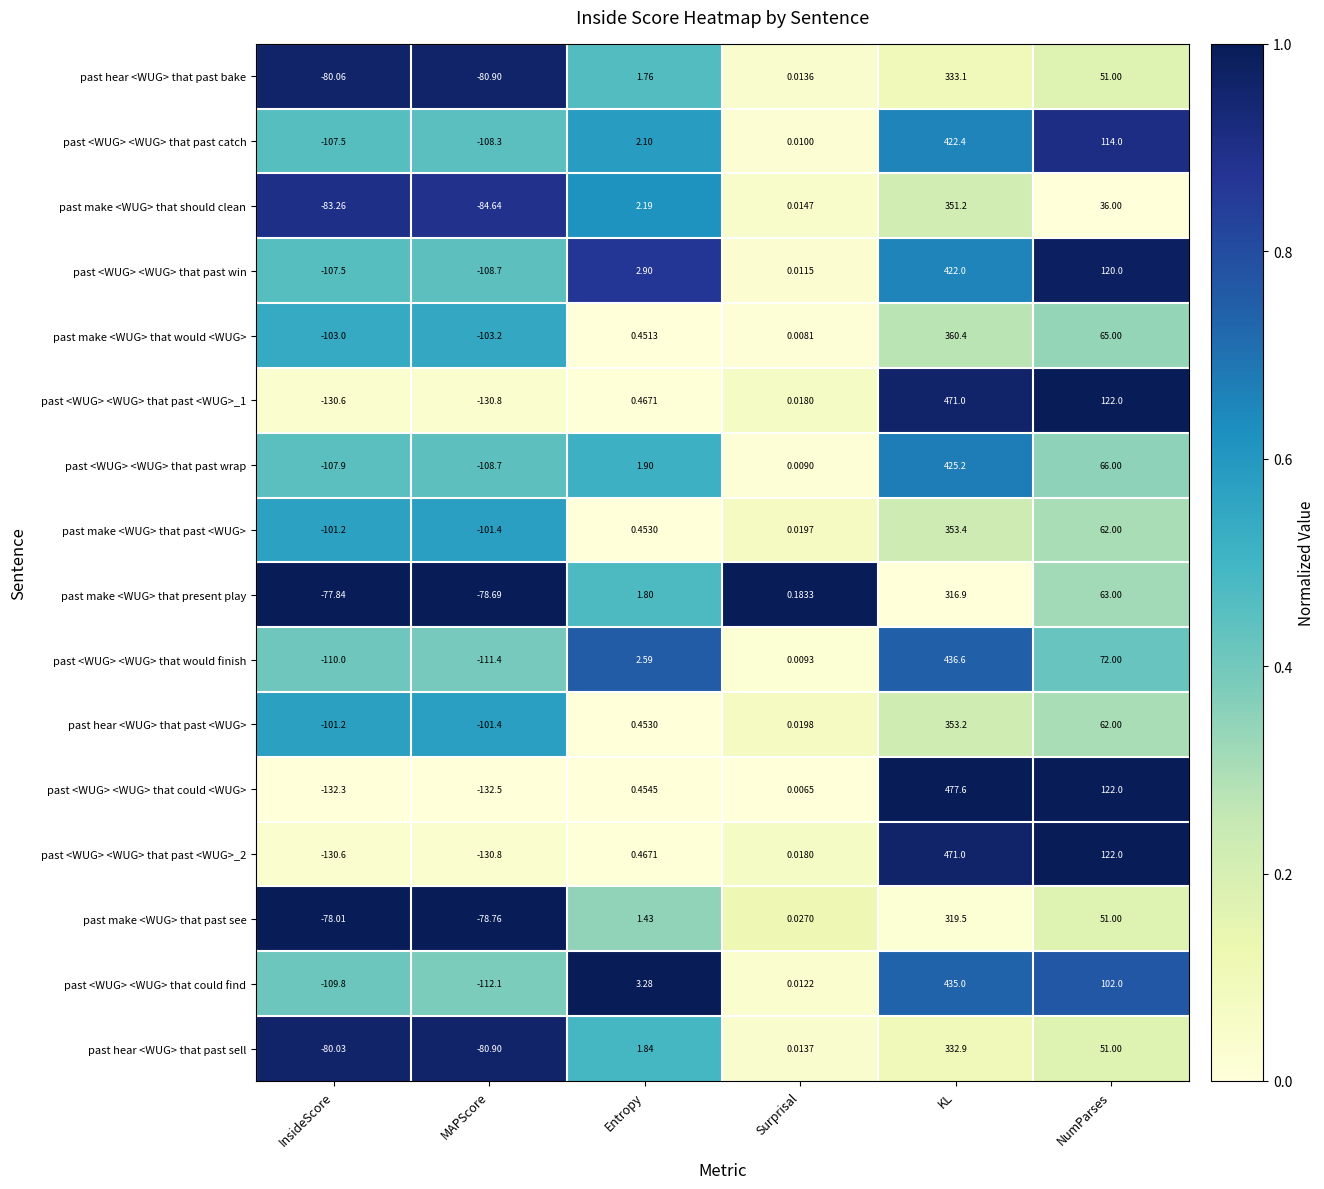

Which series has the largest range (max minus min)?

past <WUG> <WUG> that could <WUG>